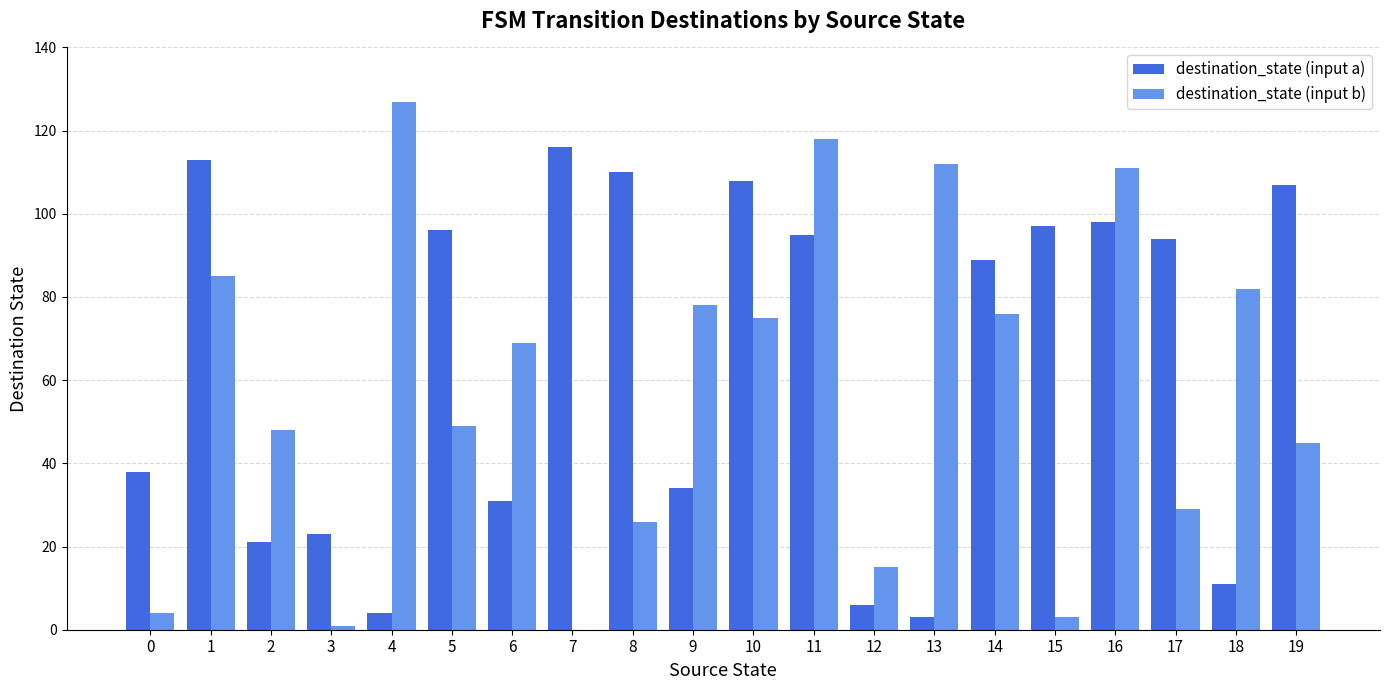

What is the sum of all destination_state (input b) values?

1153